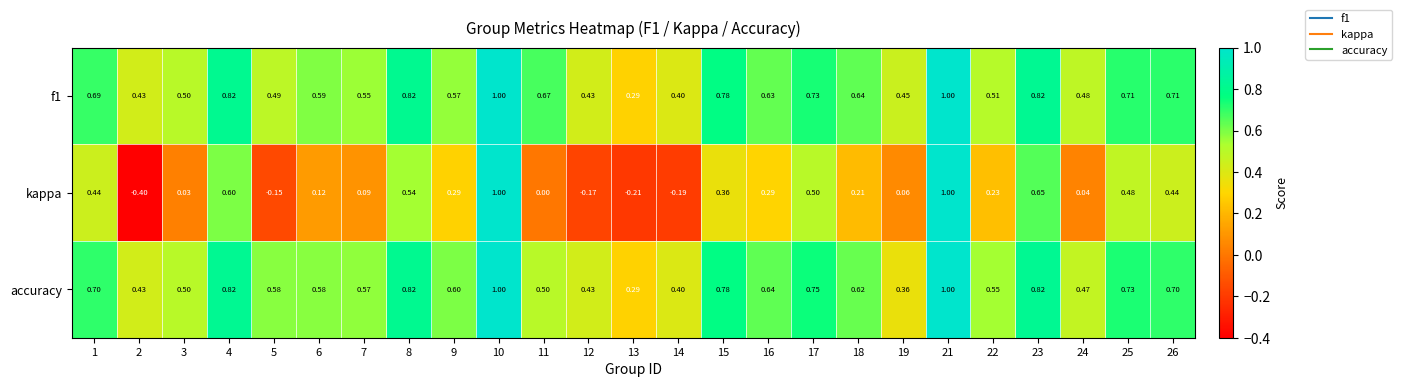

Which series has the widest spread of values?

kappa